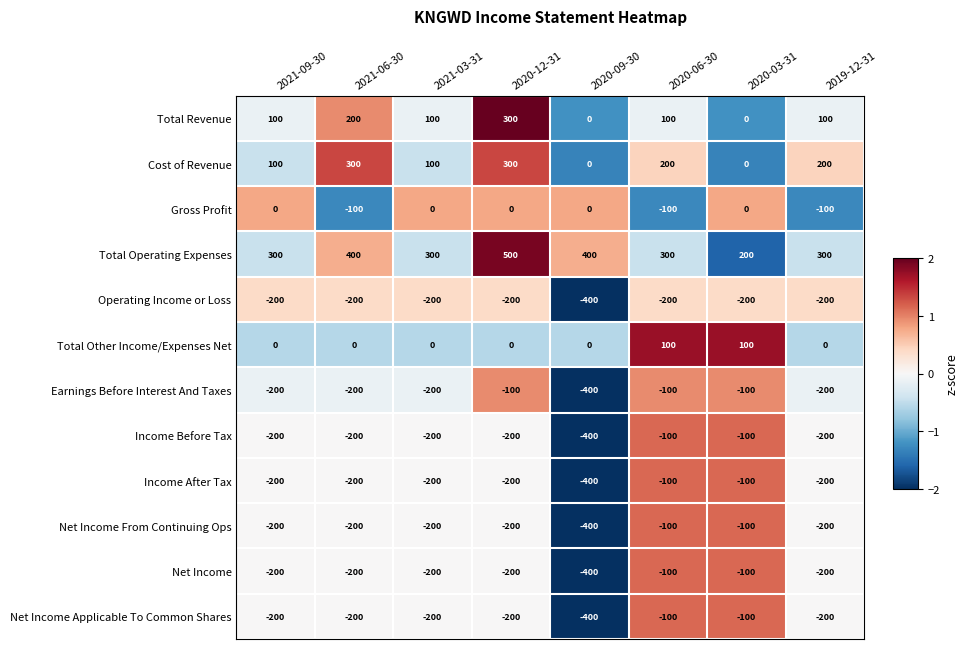

The value of Total Revenue at 2021-03-31 is 100. True or false?

True